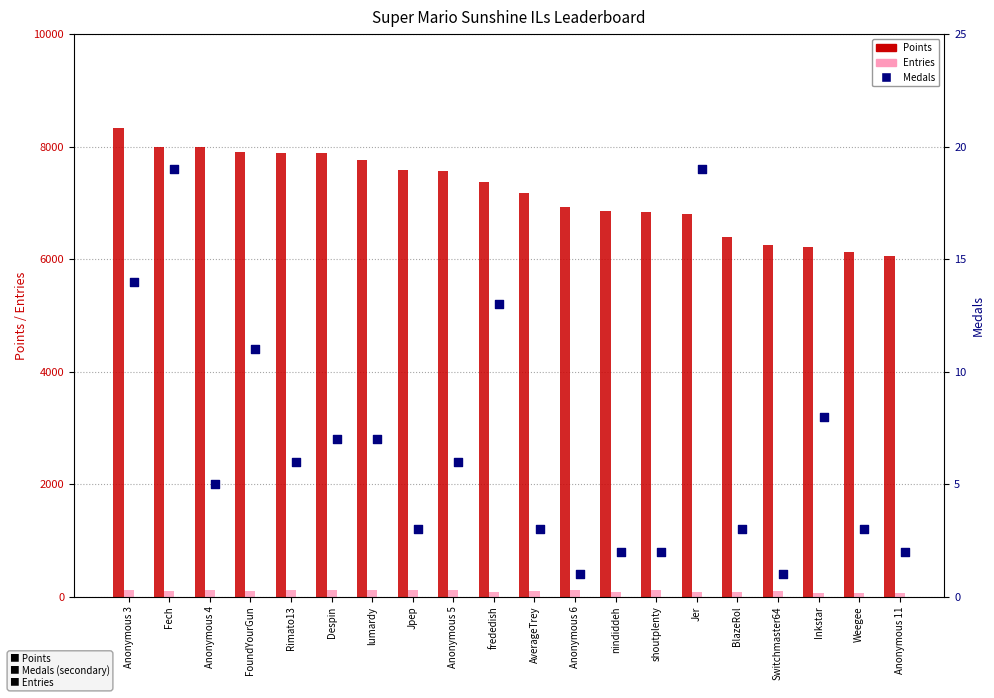

Which series contains the highest Y value?

Points